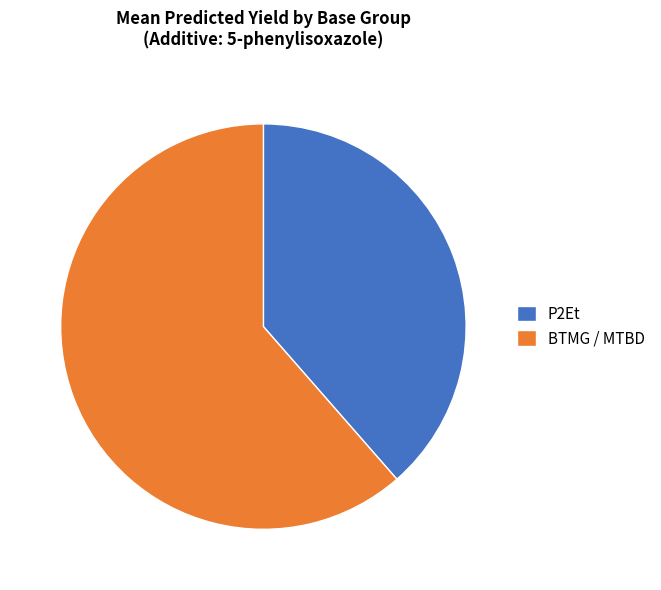

Does P2Et represent more than half of the total?

No